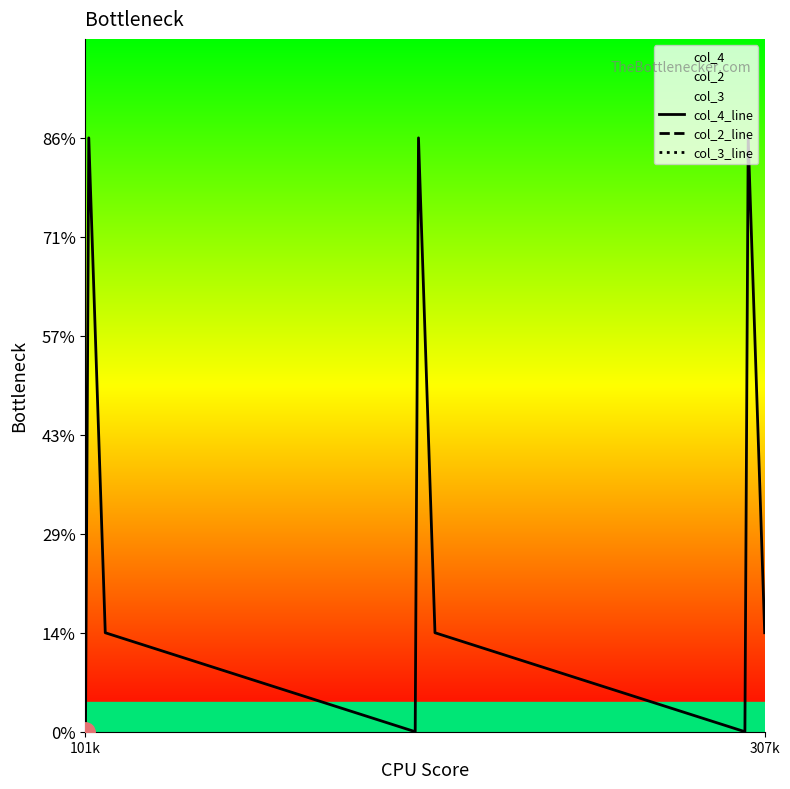

Does the chart have visible grid lines?

No